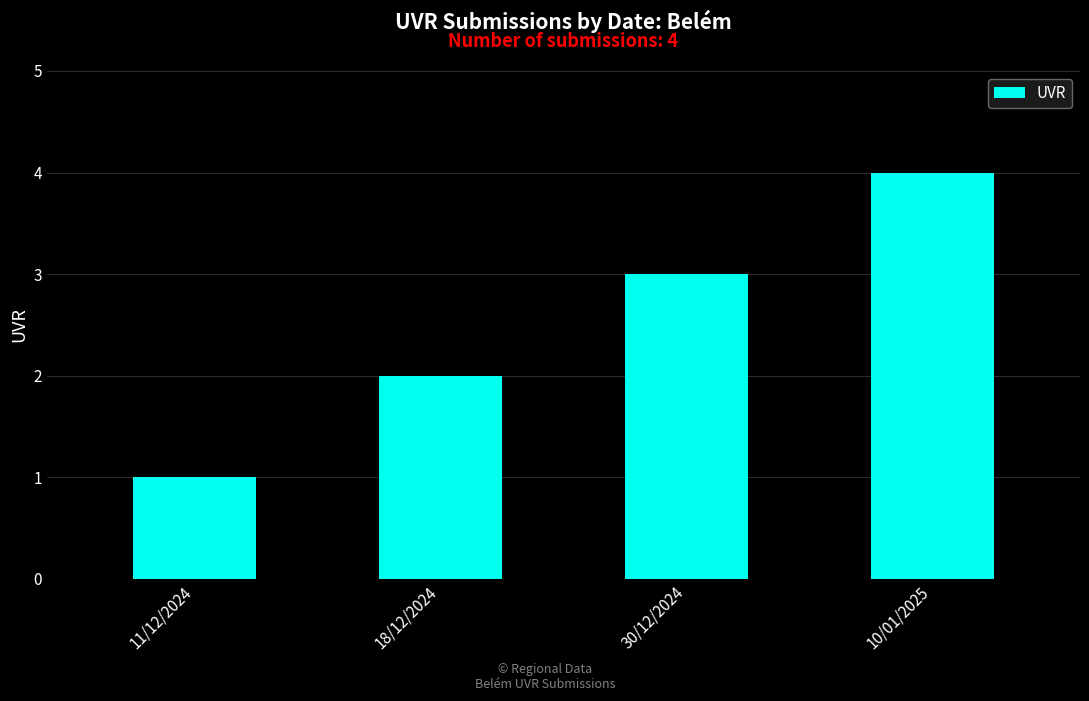

Reading left to right, what are all the values shown in this chart?

11/12/2024=1	18/12/2024=2	30/12/2024=3	10/01/2025=4